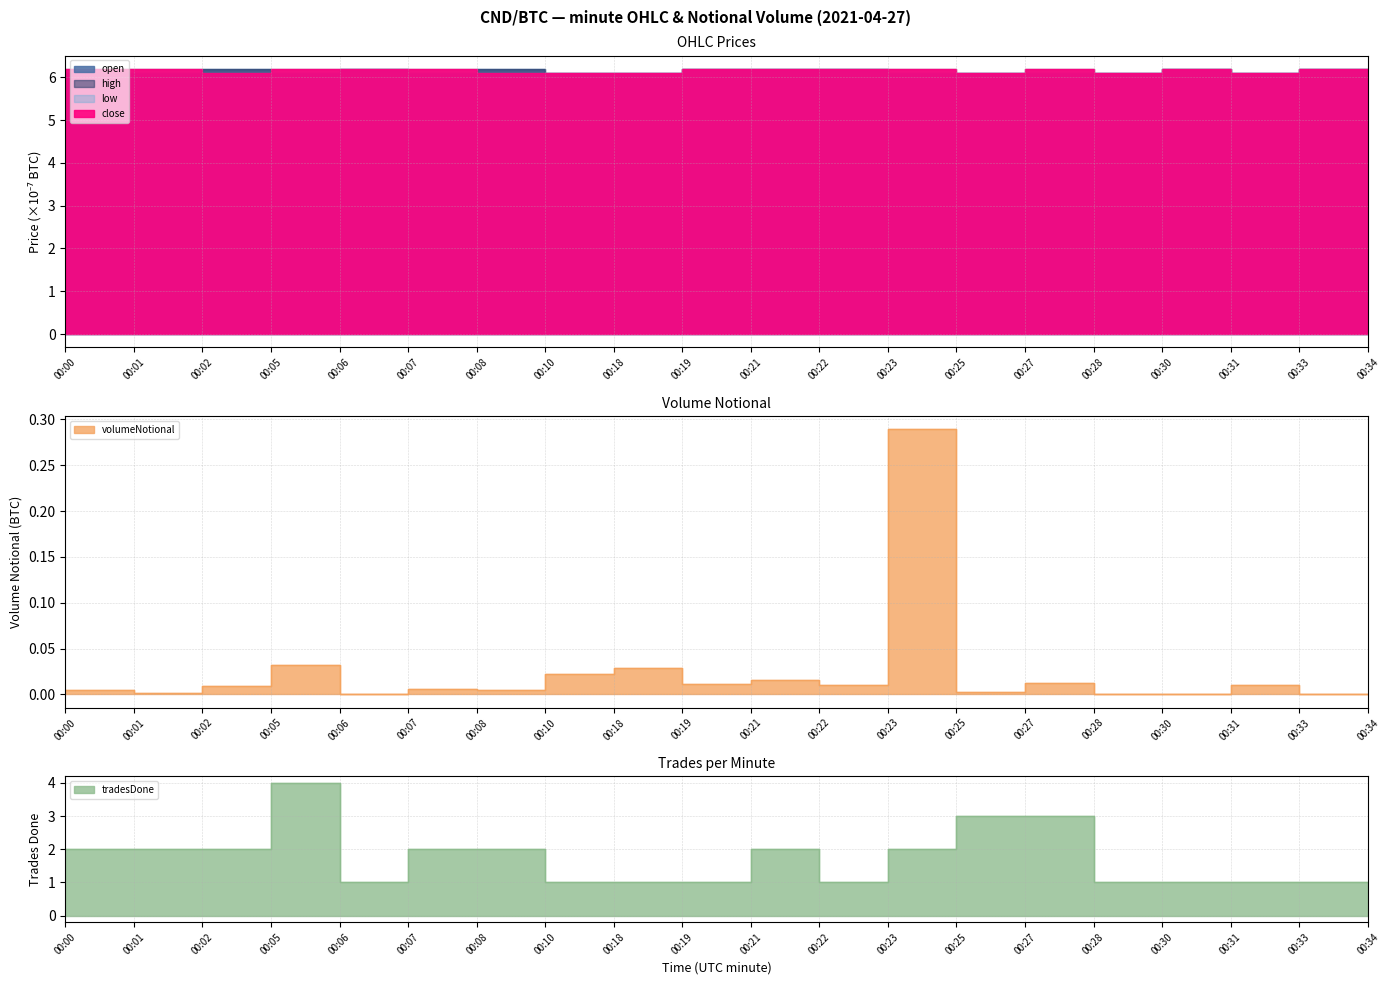

List the series in order of their peak value, lowest first.

open, high, low, close, volumeNotional, tradesDone